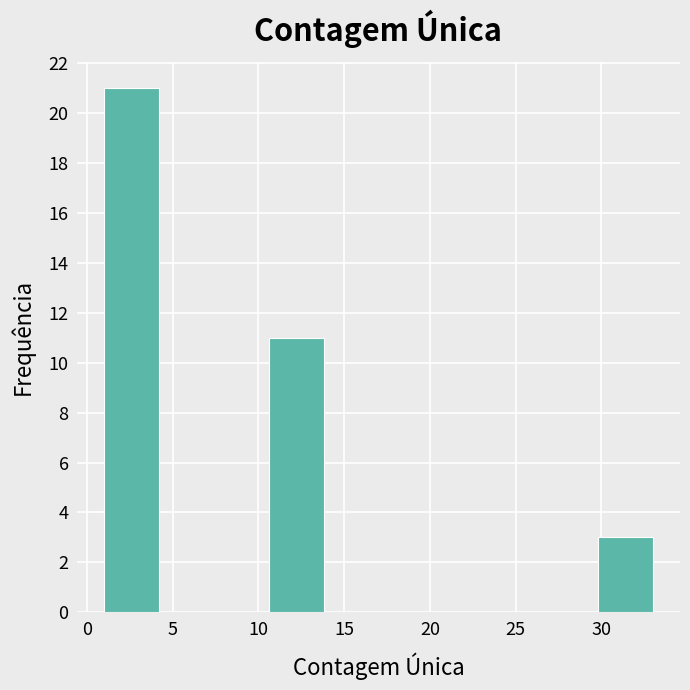

Reading left to right, transcribe this chart: for each bar, give the range it covers on the x-axis and its height. Neither the bar edges nor the heights are printed on the chart, so give them approximately, as read against the axes.

1.0 to 4.2: 21
4.2 to 7.4: 0
7.4 to 10.6: 0
10.6 to 13.8: 11
13.8 to 17.0: 0
17.0 to 20.2: 0
20.2 to 23.4: 0
23.4 to 26.6: 0
26.6 to 29.8: 0
29.8 to 33.0: 3